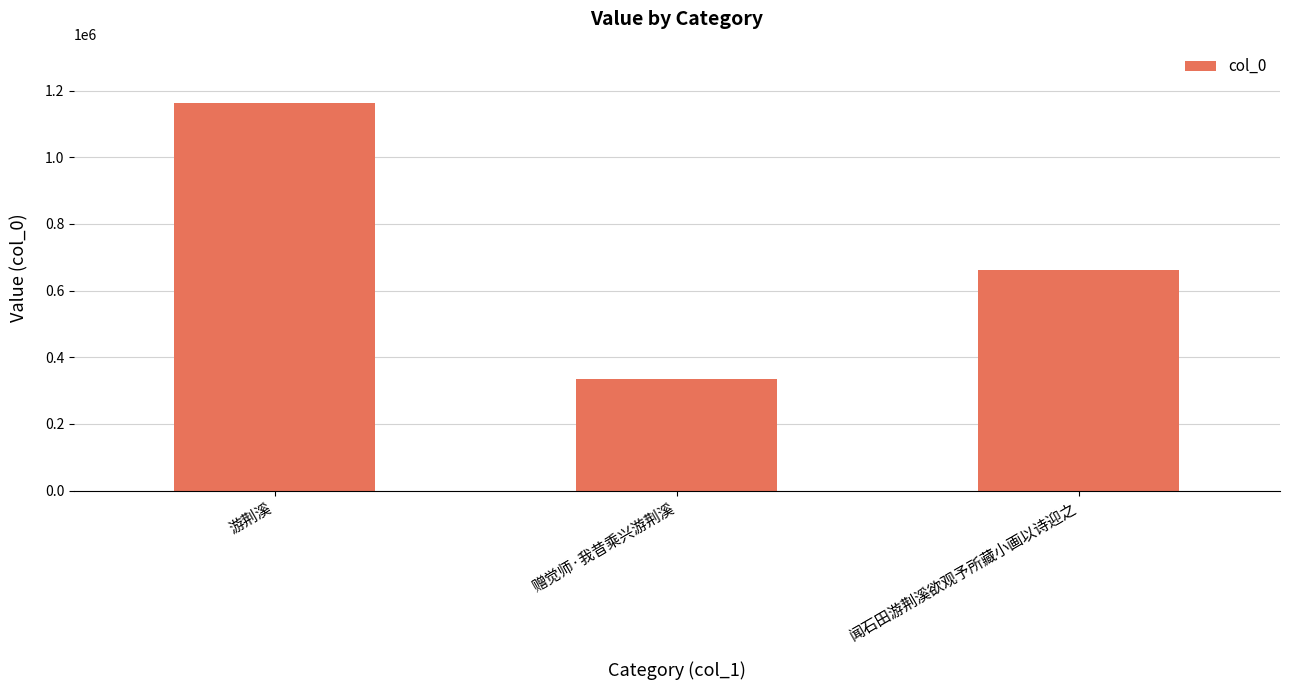

What is the sum of the values at 游荆溪 and 闻石田游荆溪欲观予所藏小画以诗迎之?

1824397